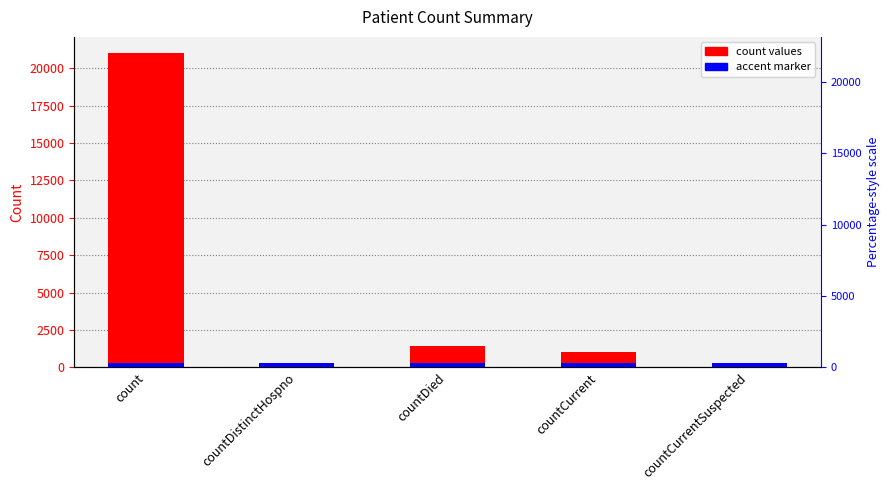

What position from the left is count?

1